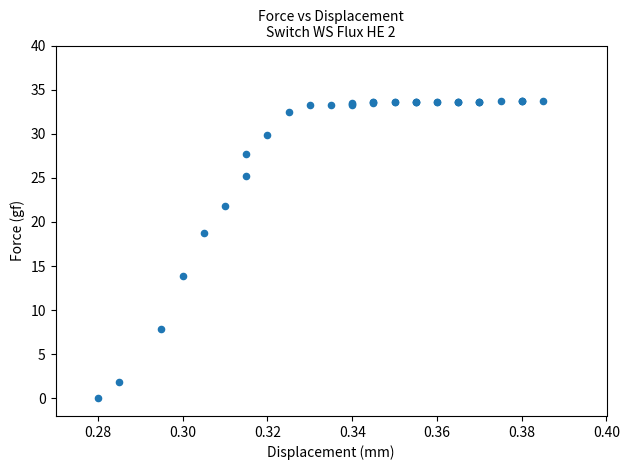

What Y value in the scatter plot is closest to 16?

13.9